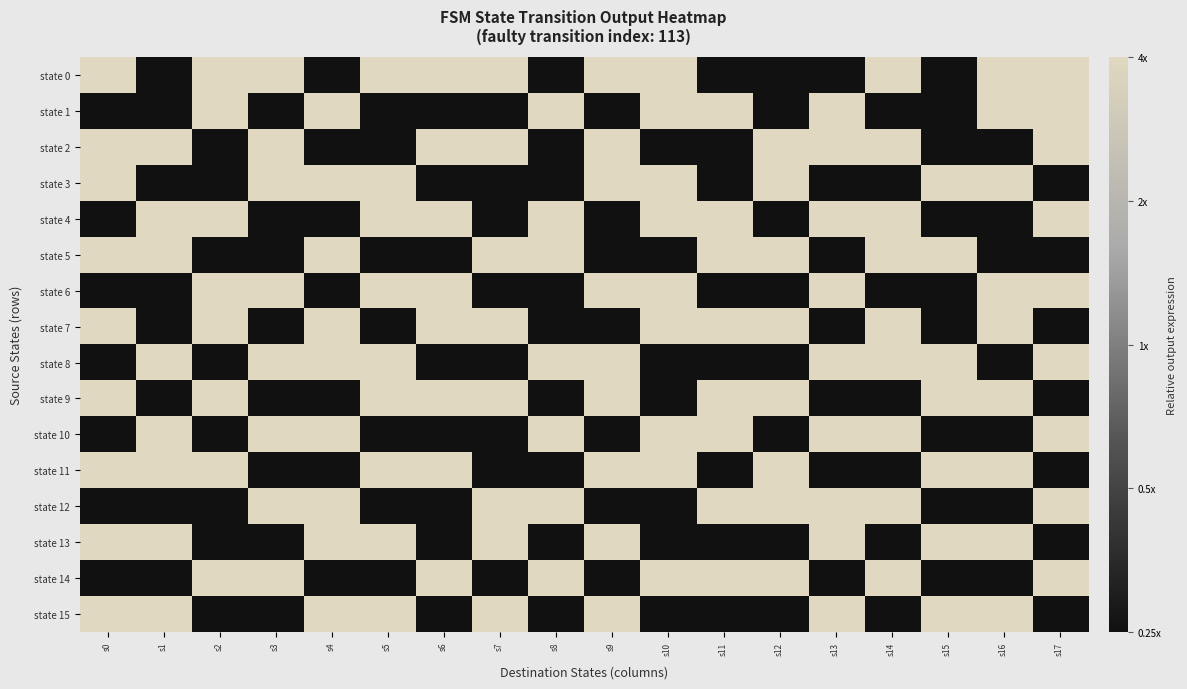

Which series has the widest spread of values?

state 0